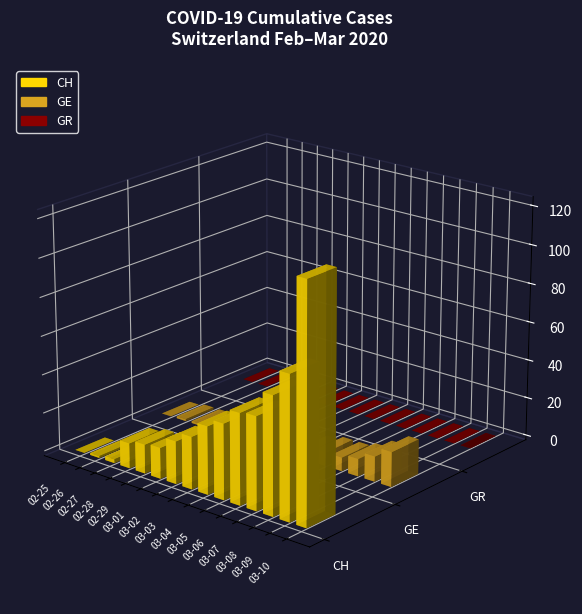

Is the value of GE at 2020-03-02 greater than the value of GR at 2020-03-10?

Yes